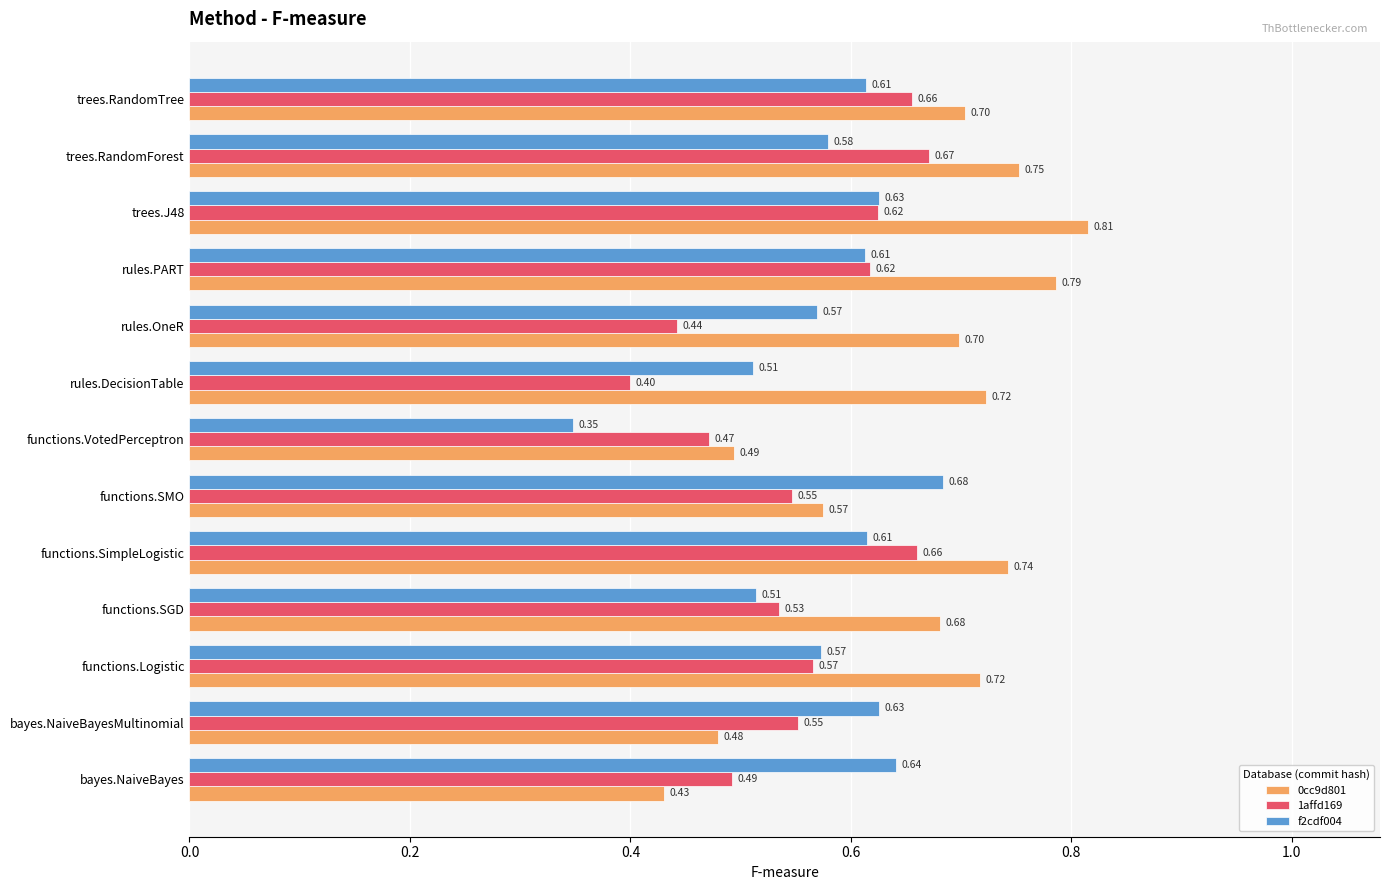

Which label corresponds to the smallest value in the chart?

functions.VotedPerceptron